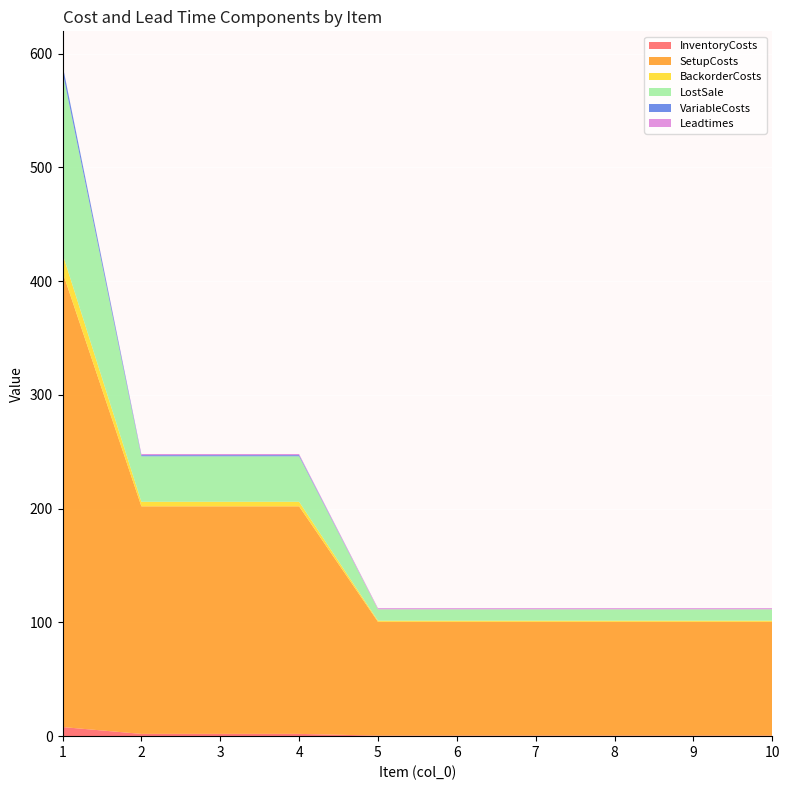

Reading left to right, extract all data points from this chart.

InventoryCosts: 8.0	2.0	2.0	2.0	0.5	0.5	0.5	0.5	0.5	0.5
SetupCosts: 400.0	200.0	200.0	200.0	100.0	100.0	100.0	100.0	100.0	100.0
BackorderCosts: 16.0	4.0	4.0	4.0	1.0	1.0	1.0	1.0	1.0	1.0
LostSale: 160.0	40.0	40.0	40.0	10.0	10.0	10.0	10.0	10.0	10.0
VariableCosts: 6.0	1.0	1.0	1.0	0.0	0.0	0.0	0.0	0.0	0.0
Leadtimes: 0.0	1.0	1.0	1.0	1.0	1.0	1.0	1.0	1.0	1.0